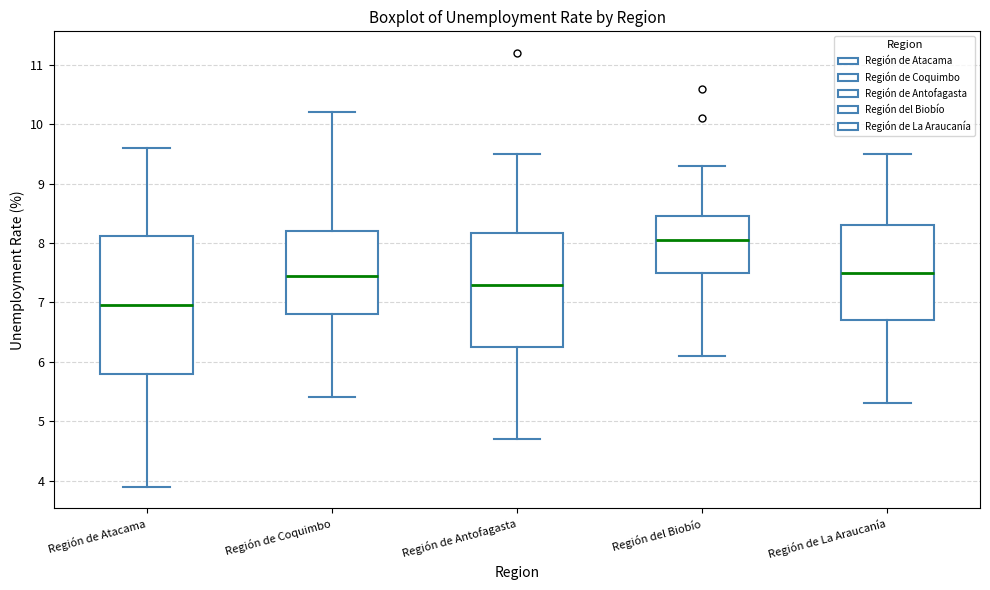

Which box is the tallest, from its lower edge to its upper edge?

Región de Atacama